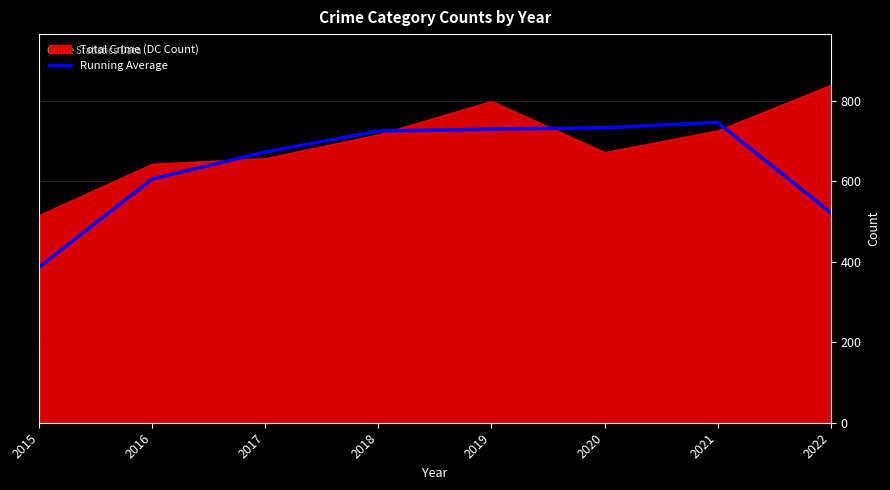

What is the minimum value shown in the chart?

386.3